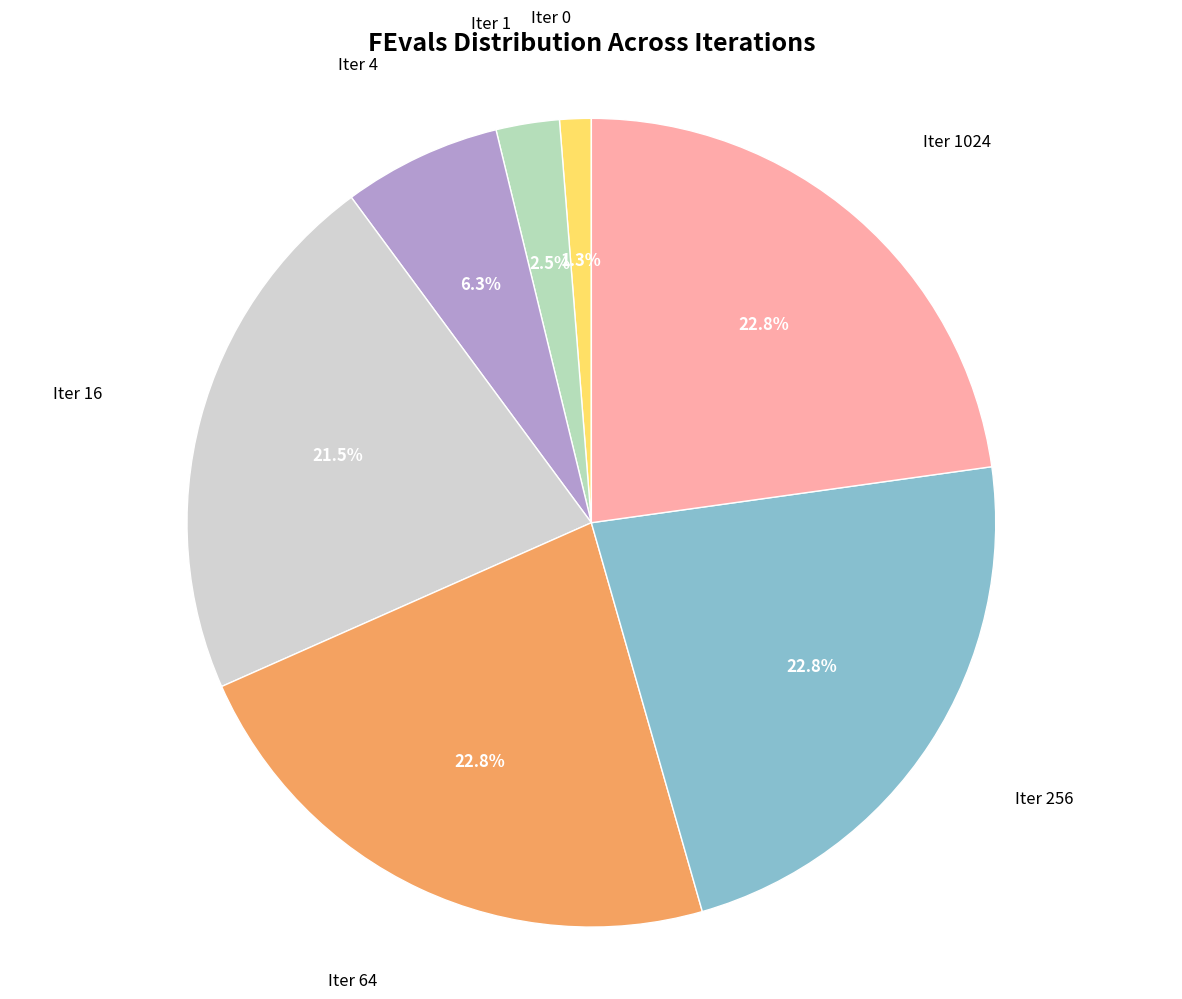

To the nearest percent, what is the difference between the largest and smallest slice percentages?

22%